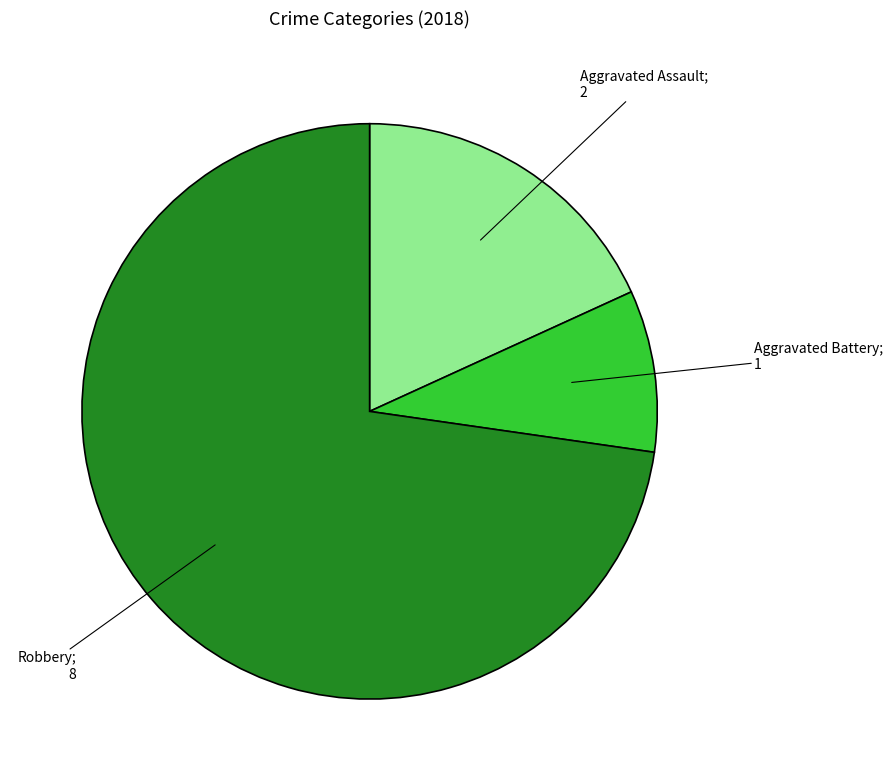

Is there a majority slice in this chart?

Yes